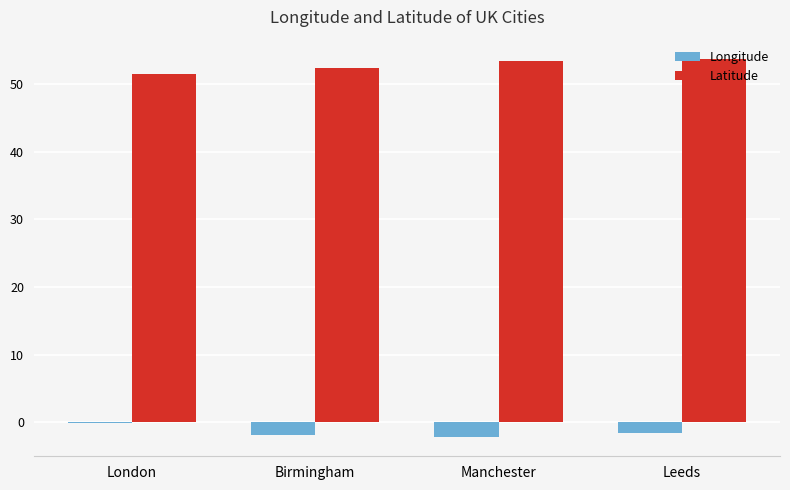

Read the Longitude value at Manchester.

-2.2